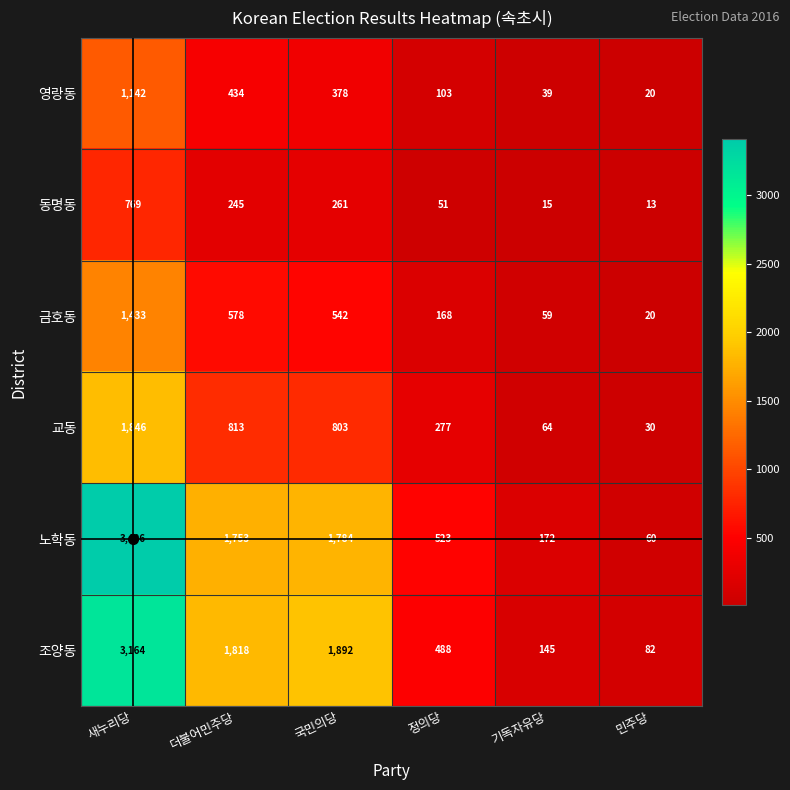

What is the spread (max minus min) of values at 국민의당?

1631